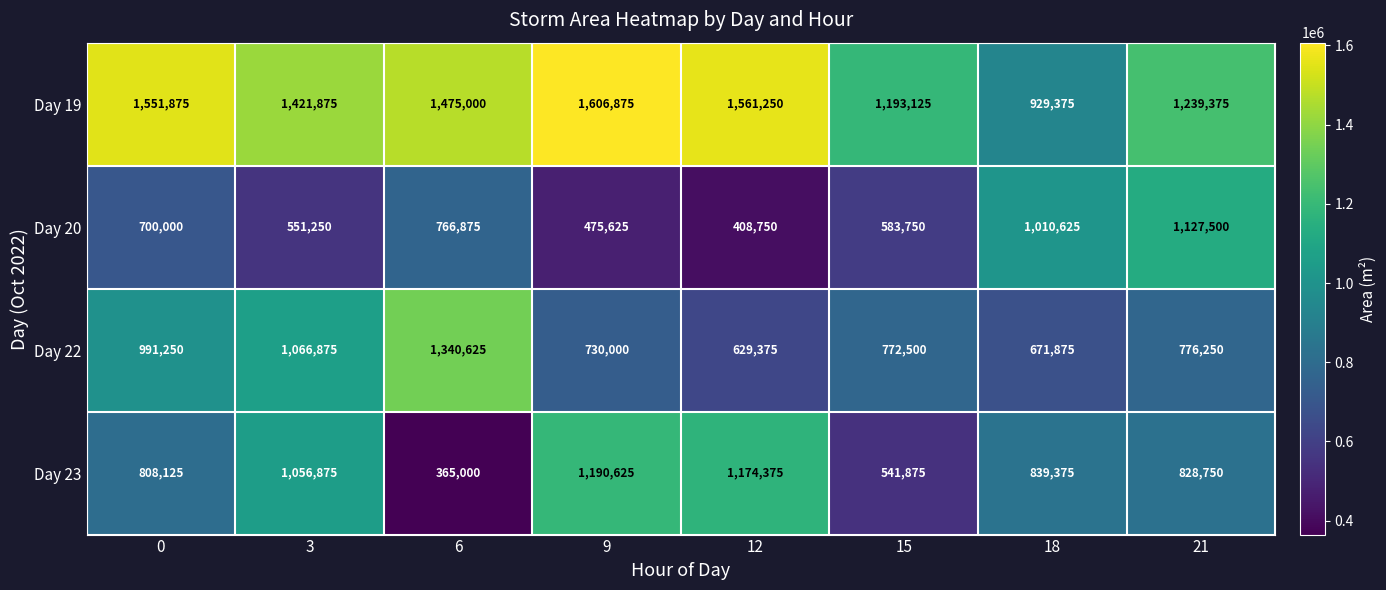

Between 18 and 21, which series saw the biggest shift?

Day 19